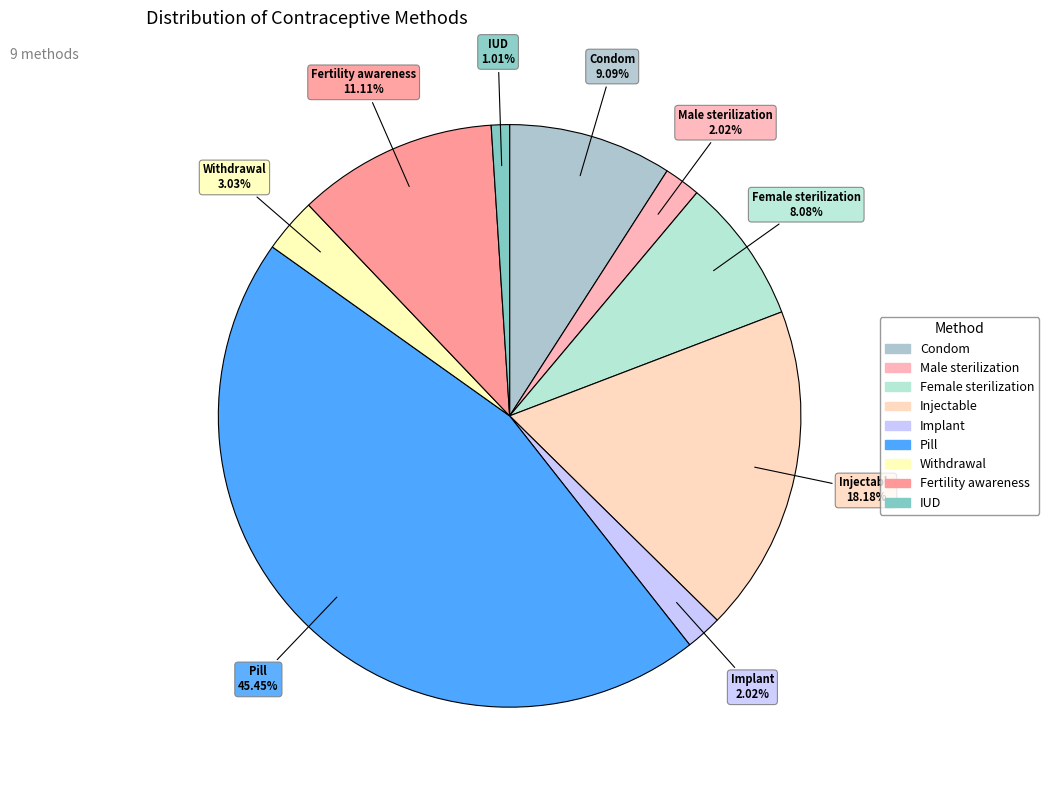

To the nearest percent, what is the difference between the Condom and Injectable slice percentages?

9%